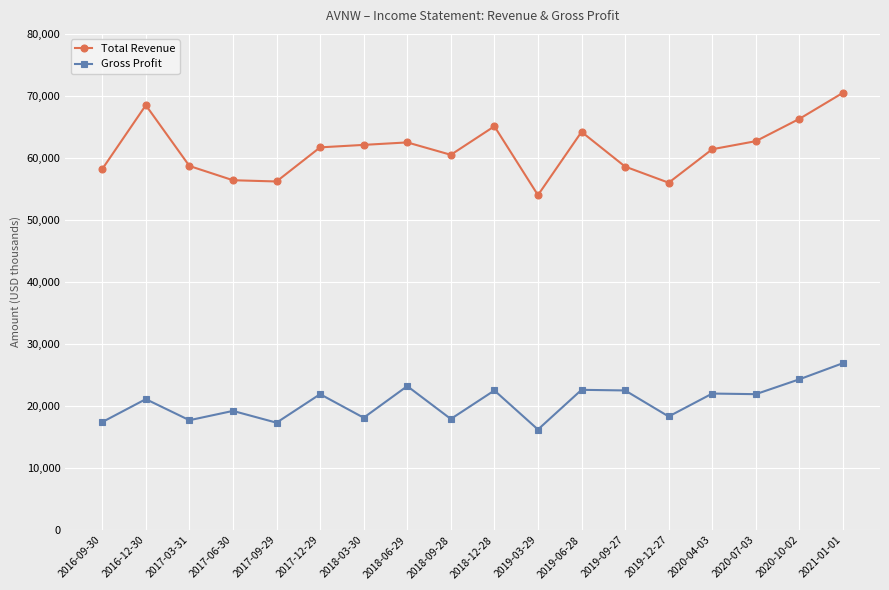

What is the label of the 12th point from the left?

2019-06-28